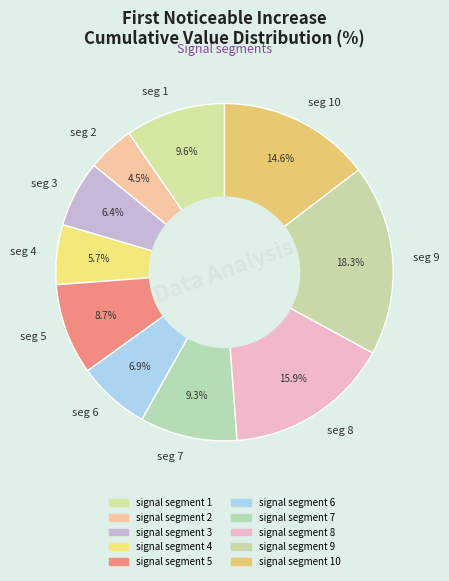

Which category has the smallest portion of the pie?

seg 2